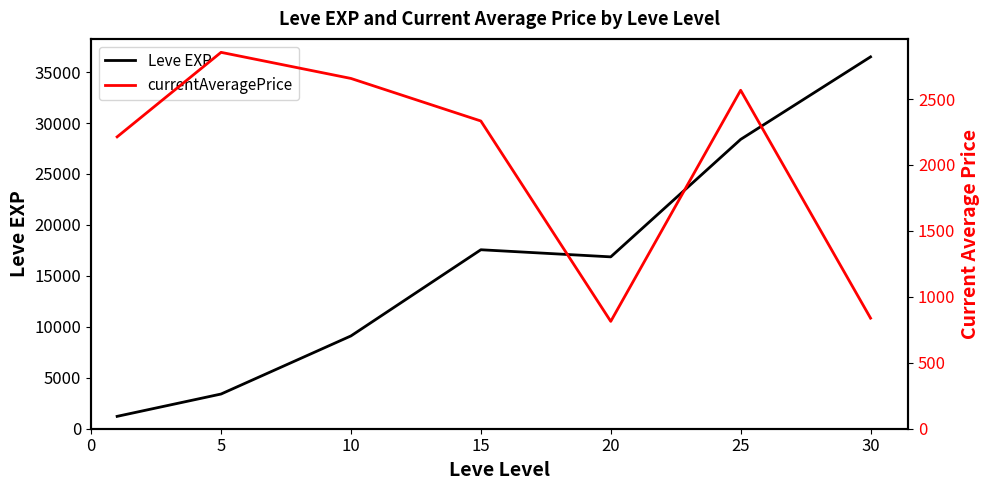

Where is the first local minimum for currentAveragePrice?

20